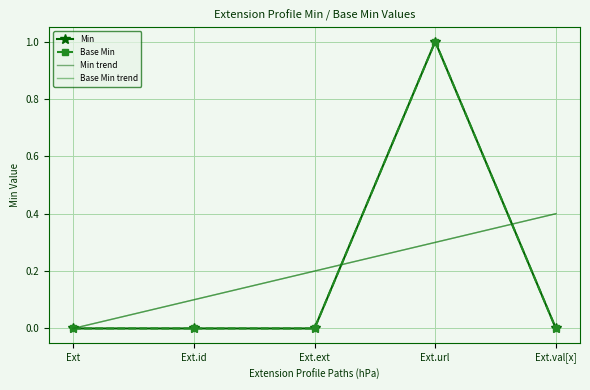

Reading left to right, transcribe all the data shown in this chart.

Min: Ext=0.0	Ext.id=0.0	Ext.ext=0.0	Ext.url=1.0	Ext.val[x]=0.0
Base Min: Ext=0.0	Ext.id=0.0	Ext.ext=0.0	Ext.url=1.0	Ext.val[x]=0.0
Min trend: Ext=0.0	Ext.id=0.1	Ext.ext=0.2	Ext.url=0.3	Ext.val[x]=0.4
Base Min trend: Ext=0.0	Ext.id=0.1	Ext.ext=0.2	Ext.url=0.3	Ext.val[x]=0.4